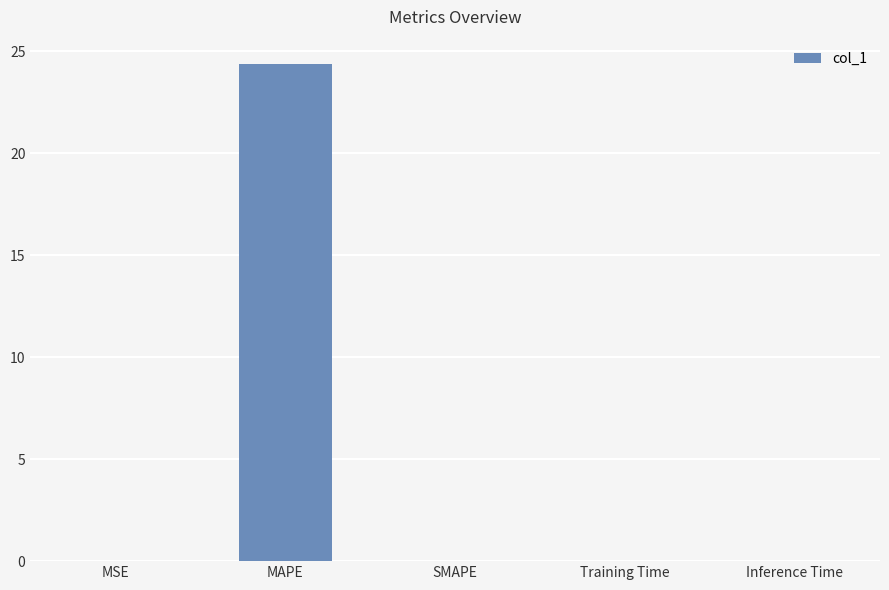

Count the number of data series in this chart.

1